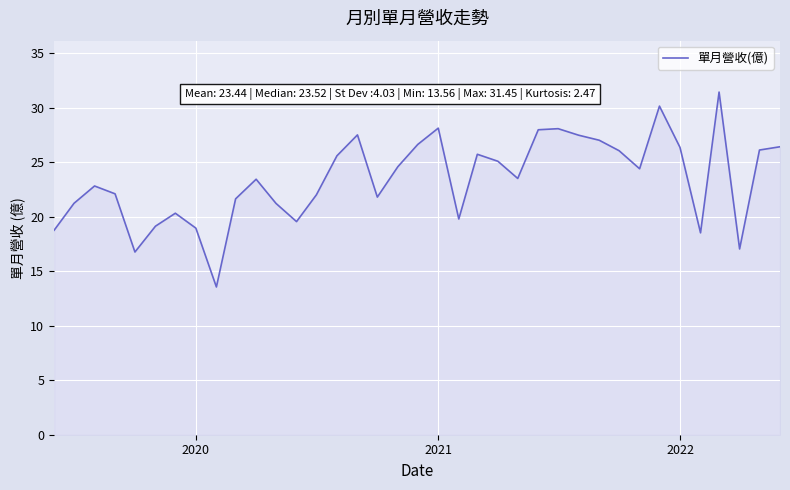

What is the minimum value shown in the chart?

13.6